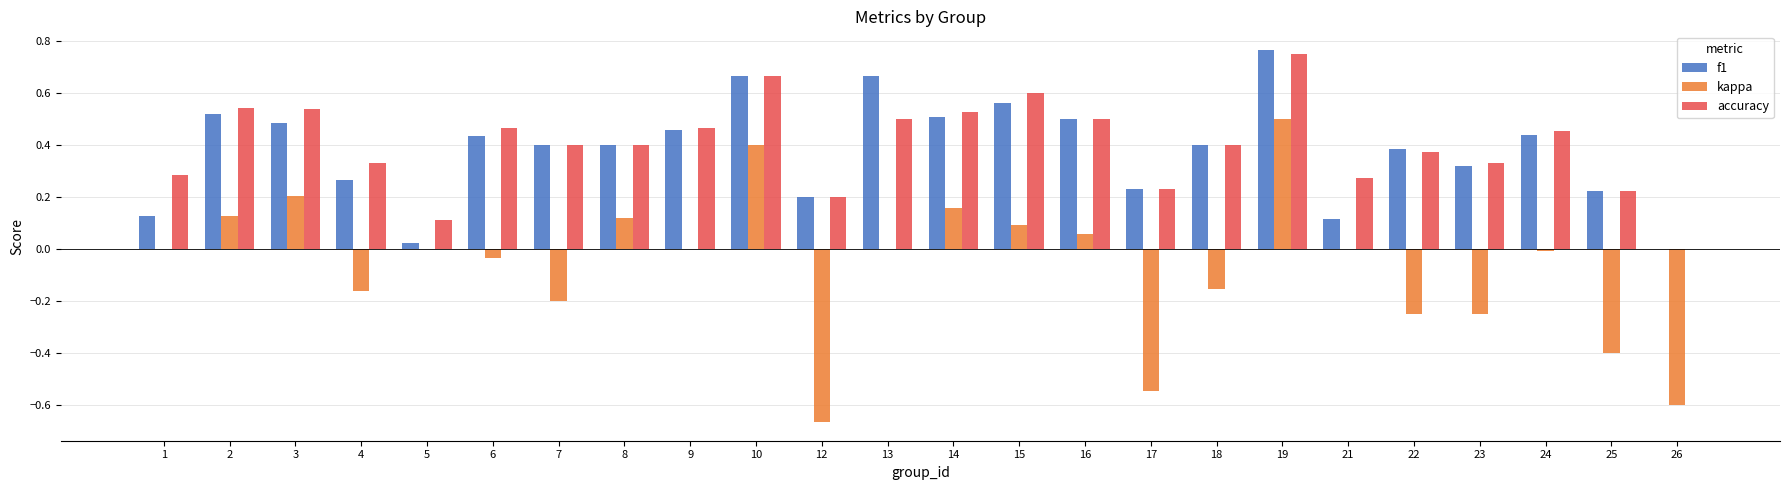

Which series changed the most between 1 and 5?

accuracy